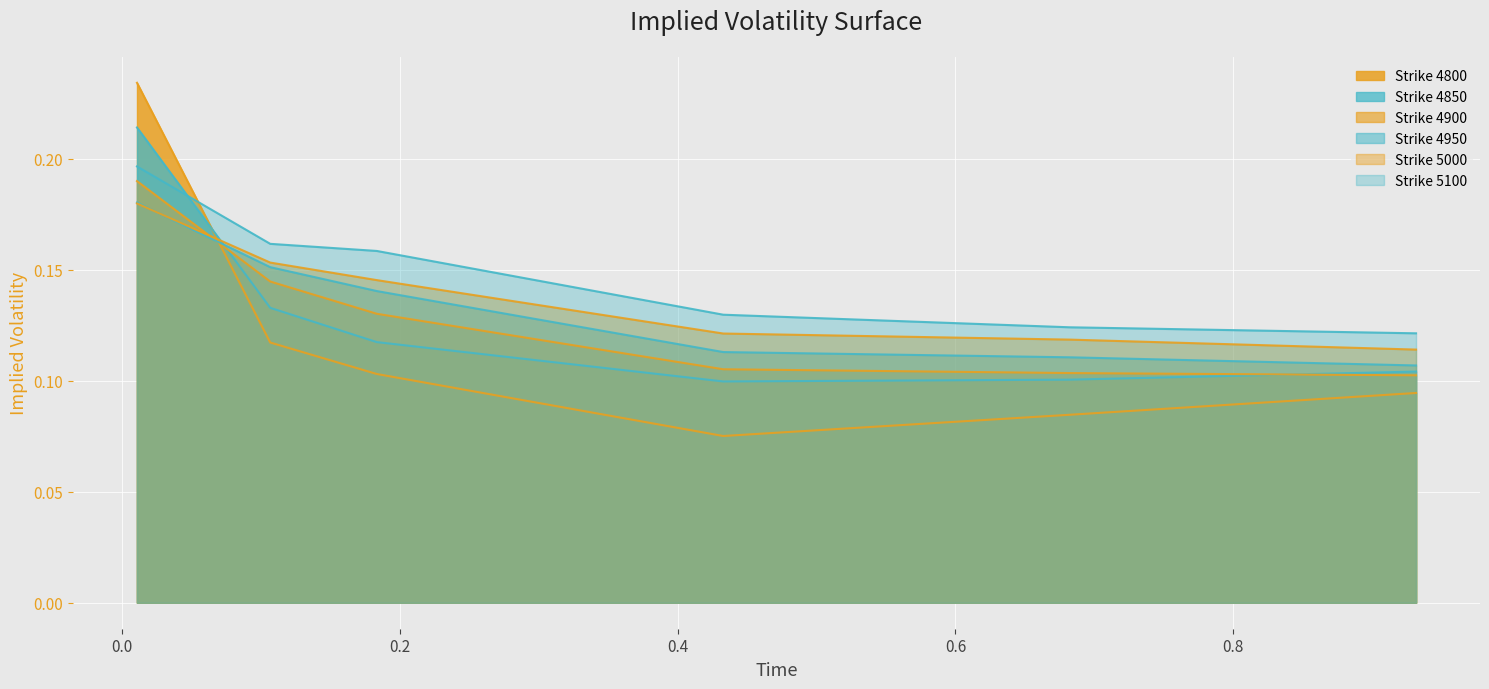

Reading right to left, transcribe all the data shown in this chart.

4800: 0.9315068493150684=0.1	0.6821917808219178=0.1	0.4328767123287671=0.1	0.1835616438356164=0.1	0.1068493150684932=0.1	0.01095890410958904=0.2
4850: 0.9315068493150684=0.1	0.6821917808219178=0.1	0.4328767123287671=0.1	0.1835616438356164=0.1	0.1068493150684932=0.1	0.01095890410958904=0.2
4900: 0.9315068493150684=0.1	0.6821917808219178=0.1	0.4328767123287671=0.1	0.1835616438356164=0.1	0.1068493150684932=0.1	0.01095890410958904=0.2
4950: 0.9315068493150684=0.1	0.6821917808219178=0.1	0.4328767123287671=0.1	0.1835616438356164=0.1	0.1068493150684932=0.2	0.01095890410958904=0.2
5000: 0.9315068493150684=0.1	0.6821917808219178=0.1	0.4328767123287671=0.1	0.1835616438356164=0.1	0.1068493150684932=0.2	0.01095890410958904=0.2
5100: 0.9315068493150684=0.1	0.6821917808219178=0.1	0.4328767123287671=0.1	0.1835616438356164=0.2	0.1068493150684932=0.2	0.01095890410958904=0.2